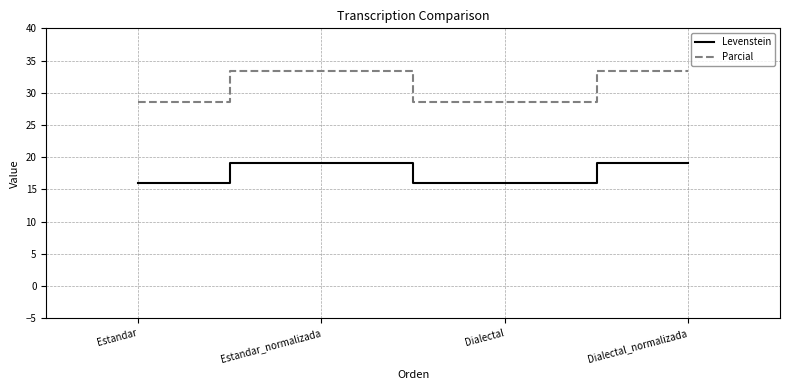

How many lines are shown in the chart?

2